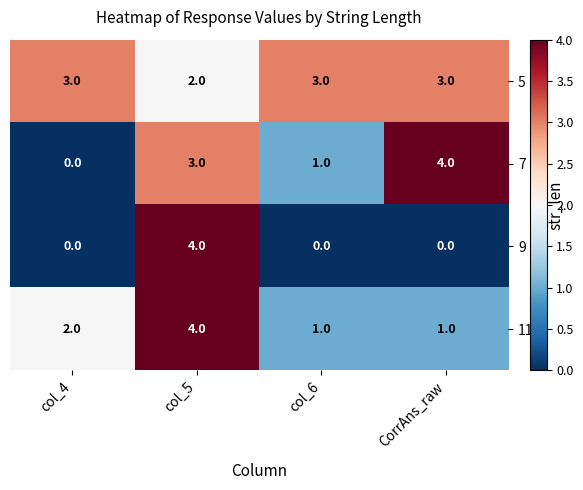

What is the approximate value of 9 at col_5?

4